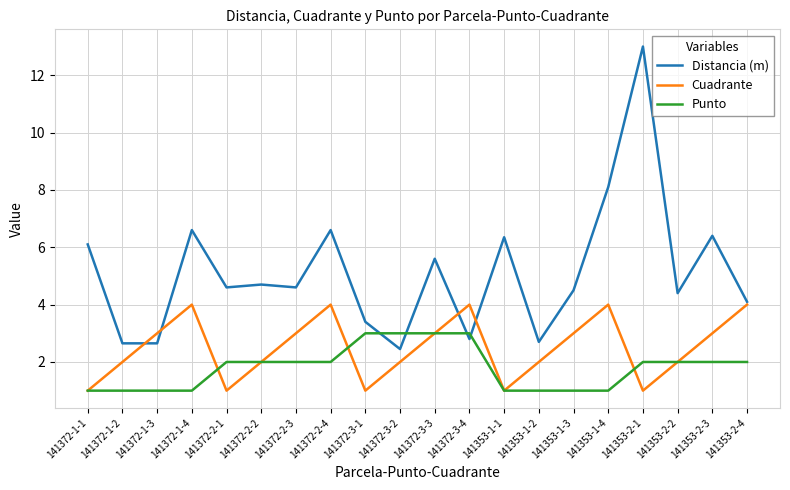

What position from the right is 141353-2-1?

4